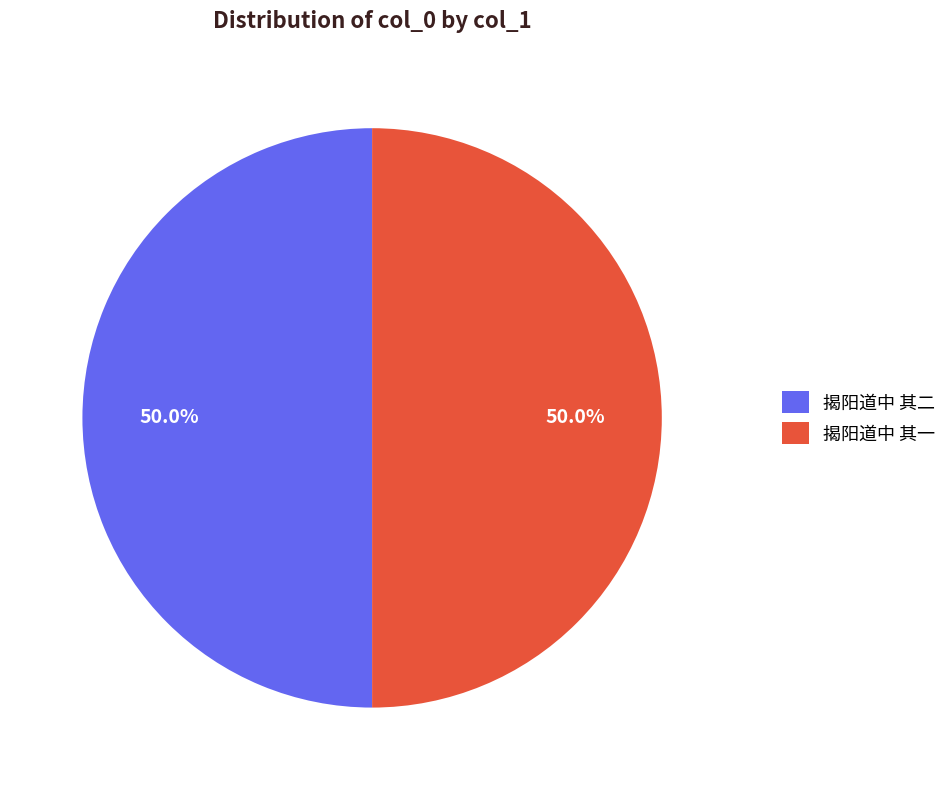

What percentage is NOT represented by 揭阳道中 其二?

50.0%